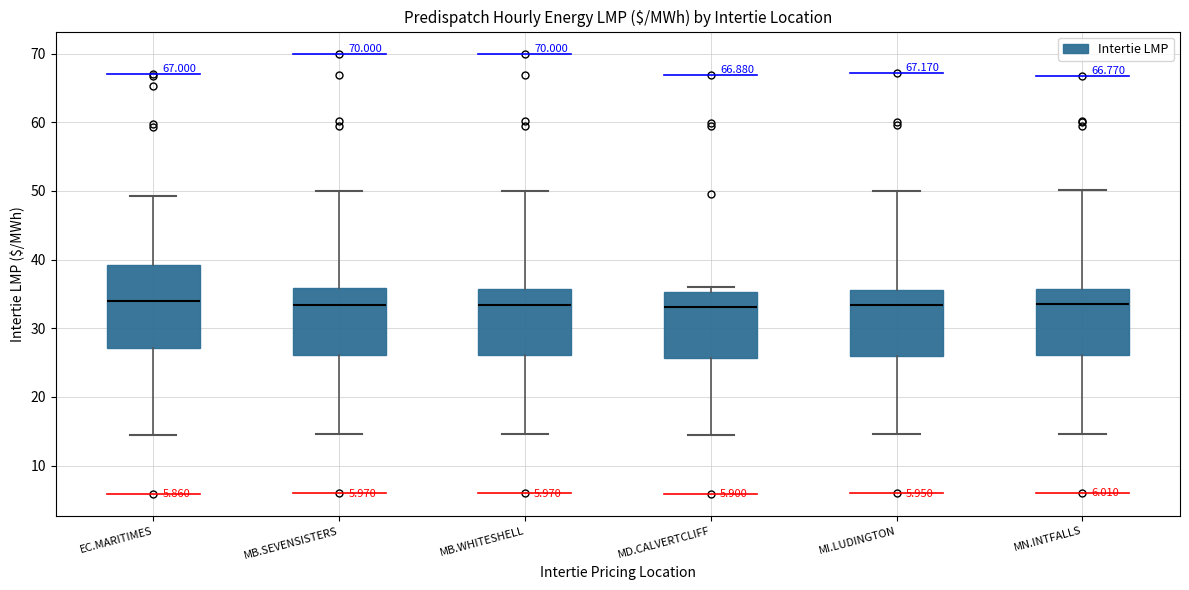

Reading left to right, read every box against the y-axis: the position of its median line, the range the box covers, and the ends of its whiskers. The values are not printed on the chart, so give them approximately, as read against the axis.

EC.MARITIMES: median 34, box 27 to 39, whiskers 14 to 49
MB.SEVENSISTERS: median 33, box 26 to 36, whiskers 15 to 50
MB.WHITESHELL: median 33, box 26 to 36, whiskers 15 to 50
MD.CALVERTCLIFF: median 33, box 26 to 35, whiskers 14 to 36
MI.LUDINGTON: median 33, box 26 to 36, whiskers 15 to 50
MN.INTFALLS: median 34, box 26 to 36, whiskers 15 to 50